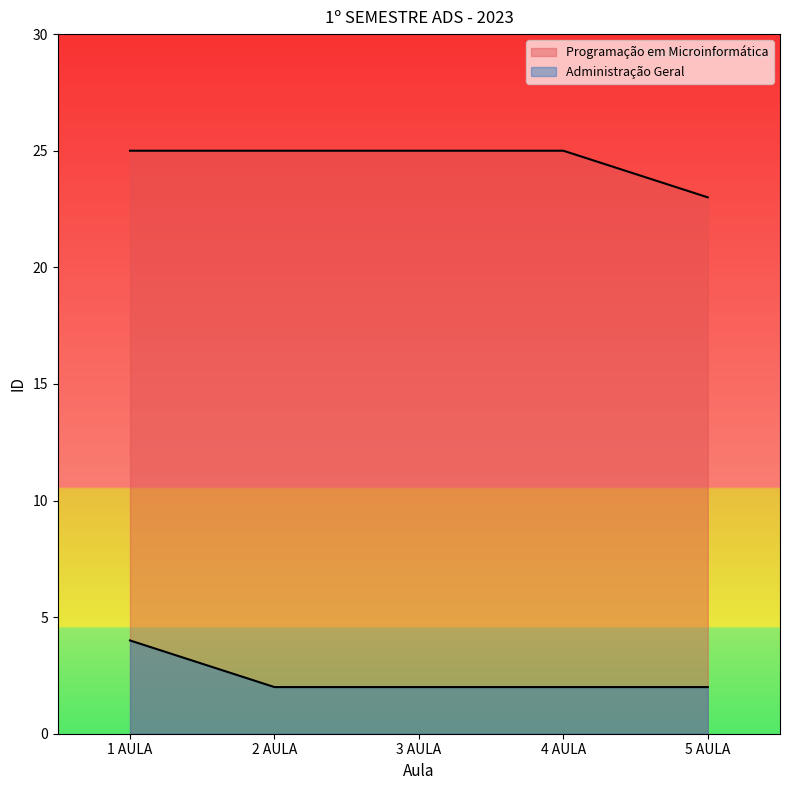

How many data points does each series have?

5